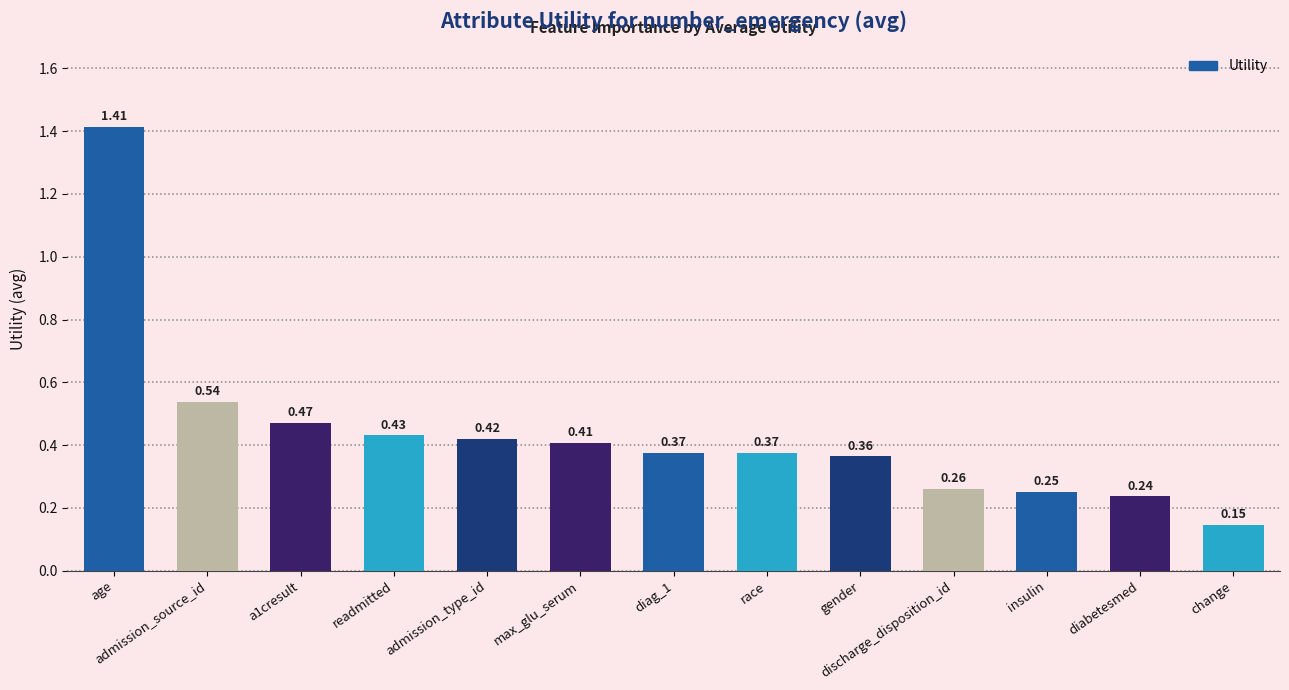

What is the label of the 1st bar from the left?

age